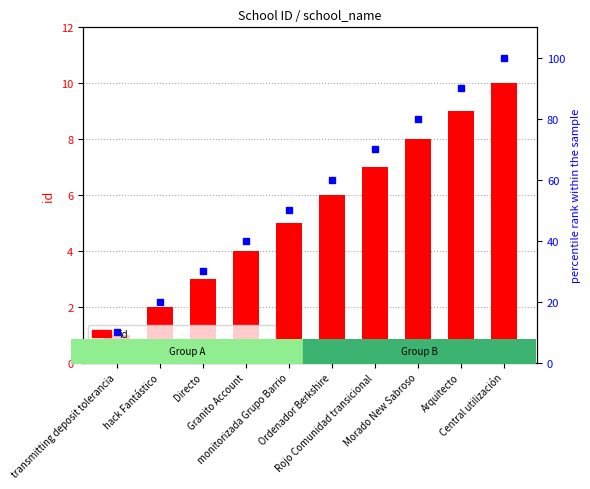

Which category has the lowest value in the id series?

transmitting deposit tolerancia